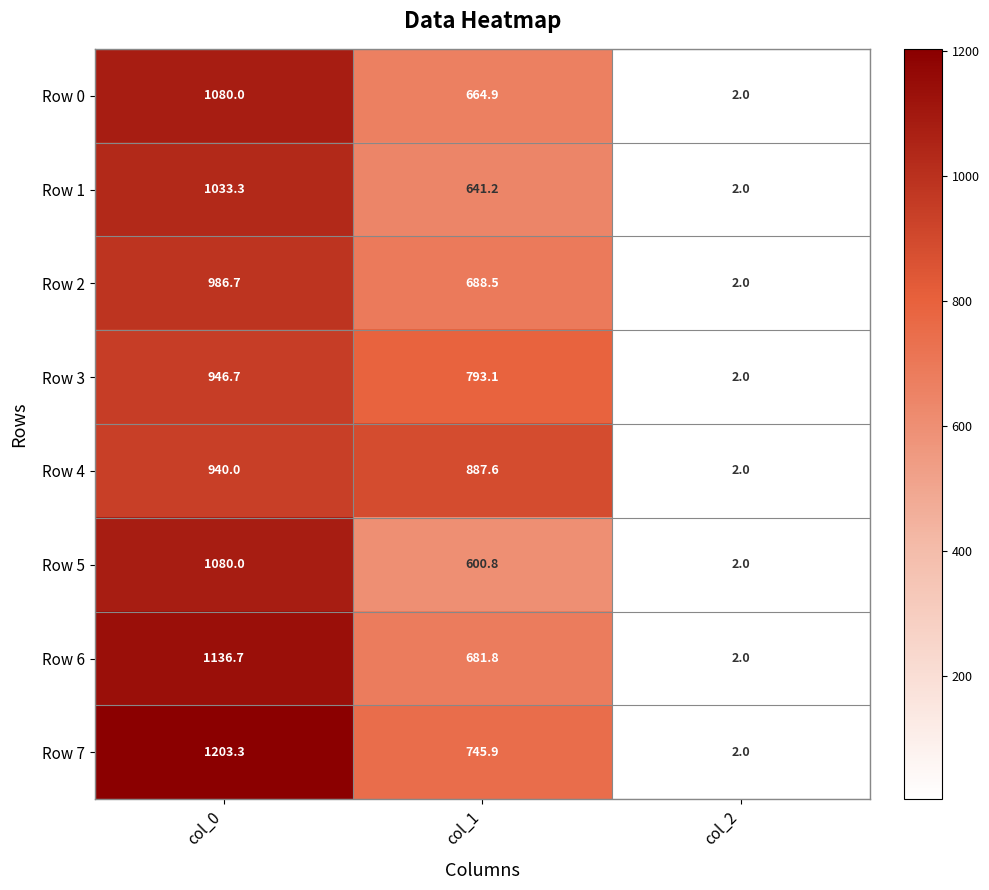

What is the difference between the second highest and minimum values in the Row 3 series?

791.1